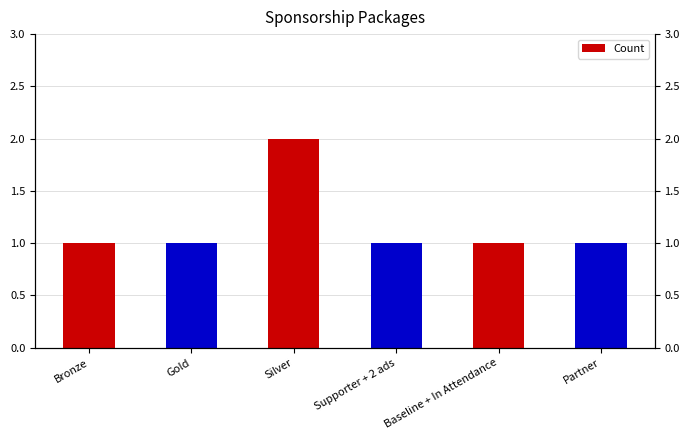

The chart shows a value of 1 at Silver. True or false?

False